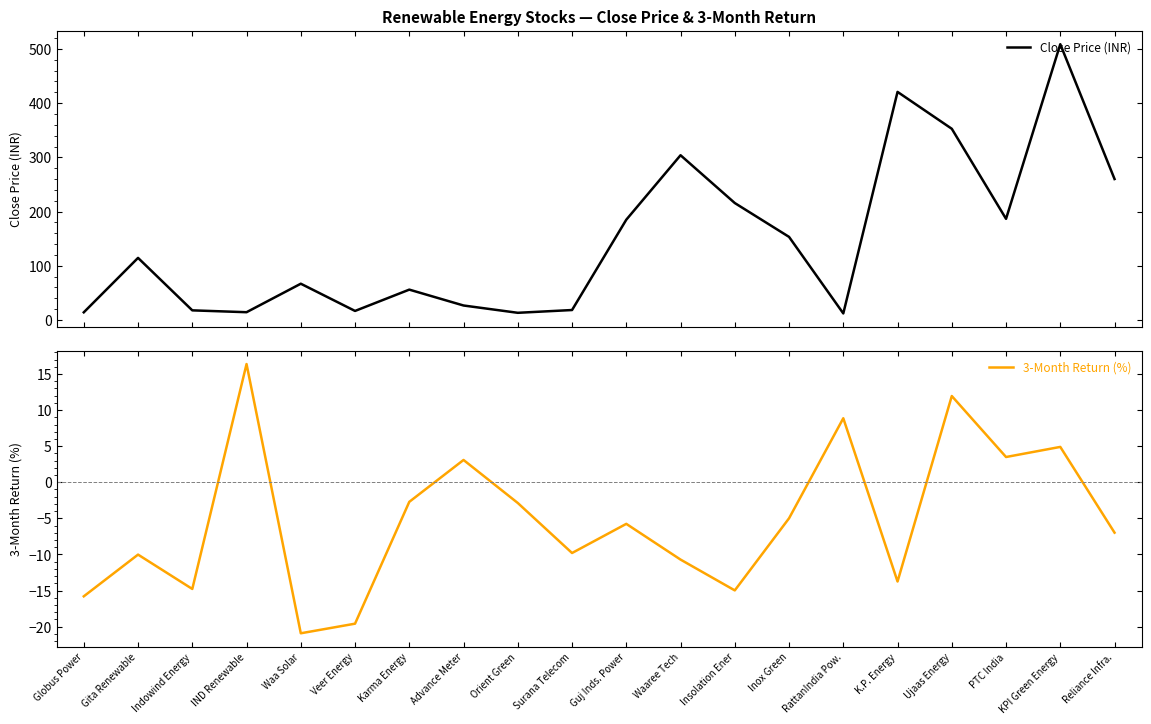

Rank the series by their average value, from highest to lowest.

Close Price (INR), 3-Month Return (%)